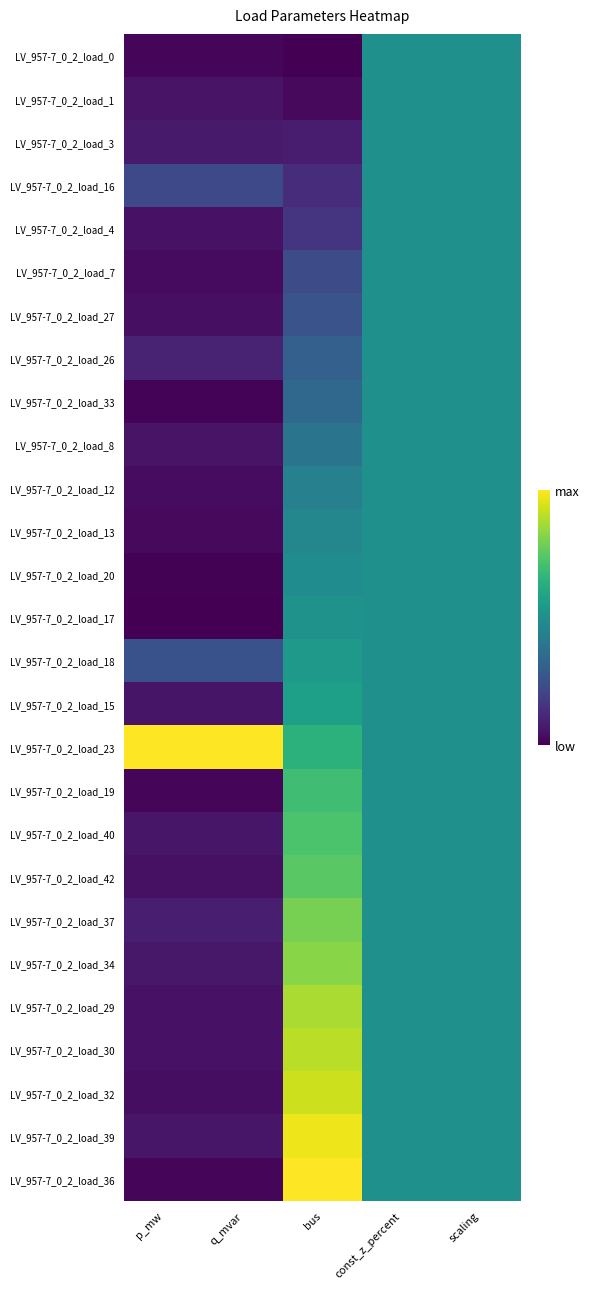

Reading left to right, list all the values displayed in this chart.

LV_957-7_0_2_load_0: p_mw=0.0	q_mvar=0.0	bus=0.0	const_z_percent=0.5	scaling=0.5
LV_957-7_0_2_load_1: p_mw=0.1	q_mvar=0.1	bus=0.0	const_z_percent=0.5	scaling=0.5
LV_957-7_0_2_load_3: p_mw=0.1	q_mvar=0.1	bus=0.1	const_z_percent=0.5	scaling=0.5
LV_957-7_0_2_load_16: p_mw=0.2	q_mvar=0.2	bus=0.1	const_z_percent=0.5	scaling=0.5
LV_957-7_0_2_load_4: p_mw=0.0	q_mvar=0.0	bus=0.2	const_z_percent=0.5	scaling=0.5
LV_957-7_0_2_load_7: p_mw=0.0	q_mvar=0.0	bus=0.2	const_z_percent=0.5	scaling=0.5
LV_957-7_0_2_load_27: p_mw=0.0	q_mvar=0.0	bus=0.3	const_z_percent=0.5	scaling=0.5
LV_957-7_0_2_load_26: p_mw=0.1	q_mvar=0.1	bus=0.3	const_z_percent=0.5	scaling=0.5
LV_957-7_0_2_load_33: p_mw=0.0	q_mvar=0.0	bus=0.3	const_z_percent=0.5	scaling=0.5
LV_957-7_0_2_load_8: p_mw=0.1	q_mvar=0.1	bus=0.4	const_z_percent=0.5	scaling=0.5
LV_957-7_0_2_load_12: p_mw=0.0	q_mvar=0.0	bus=0.4	const_z_percent=0.5	scaling=0.5
LV_957-7_0_2_load_13: p_mw=0.0	q_mvar=0.0	bus=0.5	const_z_percent=0.5	scaling=0.5
LV_957-7_0_2_load_20: p_mw=0.0	q_mvar=0.0	bus=0.5	const_z_percent=0.5	scaling=0.5
LV_957-7_0_2_load_17: p_mw=0.0	q_mvar=0.0	bus=0.5	const_z_percent=0.5	scaling=0.5
LV_957-7_0_2_load_18: p_mw=0.3	q_mvar=0.3	bus=0.5	const_z_percent=0.5	scaling=0.5
LV_957-7_0_2_load_15: p_mw=0.1	q_mvar=0.1	bus=0.6	const_z_percent=0.5	scaling=0.5
LV_957-7_0_2_load_23: p_mw=1.0	q_mvar=1.0	bus=0.6	const_z_percent=0.5	scaling=0.5
LV_957-7_0_2_load_19: p_mw=0.0	q_mvar=0.0	bus=0.7	const_z_percent=0.5	scaling=0.5
LV_957-7_0_2_load_40: p_mw=0.1	q_mvar=0.1	bus=0.7	const_z_percent=0.5	scaling=0.5
LV_957-7_0_2_load_42: p_mw=0.0	q_mvar=0.0	bus=0.7	const_z_percent=0.5	scaling=0.5
LV_957-7_0_2_load_37: p_mw=0.1	q_mvar=0.1	bus=0.8	const_z_percent=0.5	scaling=0.5
LV_957-7_0_2_load_34: p_mw=0.1	q_mvar=0.1	bus=0.8	const_z_percent=0.5	scaling=0.5
LV_957-7_0_2_load_29: p_mw=0.0	q_mvar=0.0	bus=0.9	const_z_percent=0.5	scaling=0.5
LV_957-7_0_2_load_30: p_mw=0.0	q_mvar=0.0	bus=0.9	const_z_percent=0.5	scaling=0.5
LV_957-7_0_2_load_32: p_mw=0.0	q_mvar=0.0	bus=0.9	const_z_percent=0.5	scaling=0.5
LV_957-7_0_2_load_39: p_mw=0.1	q_mvar=0.1	bus=1.0	const_z_percent=0.5	scaling=0.5
LV_957-7_0_2_load_36: p_mw=0.0	q_mvar=0.0	bus=1.0	const_z_percent=0.5	scaling=0.5